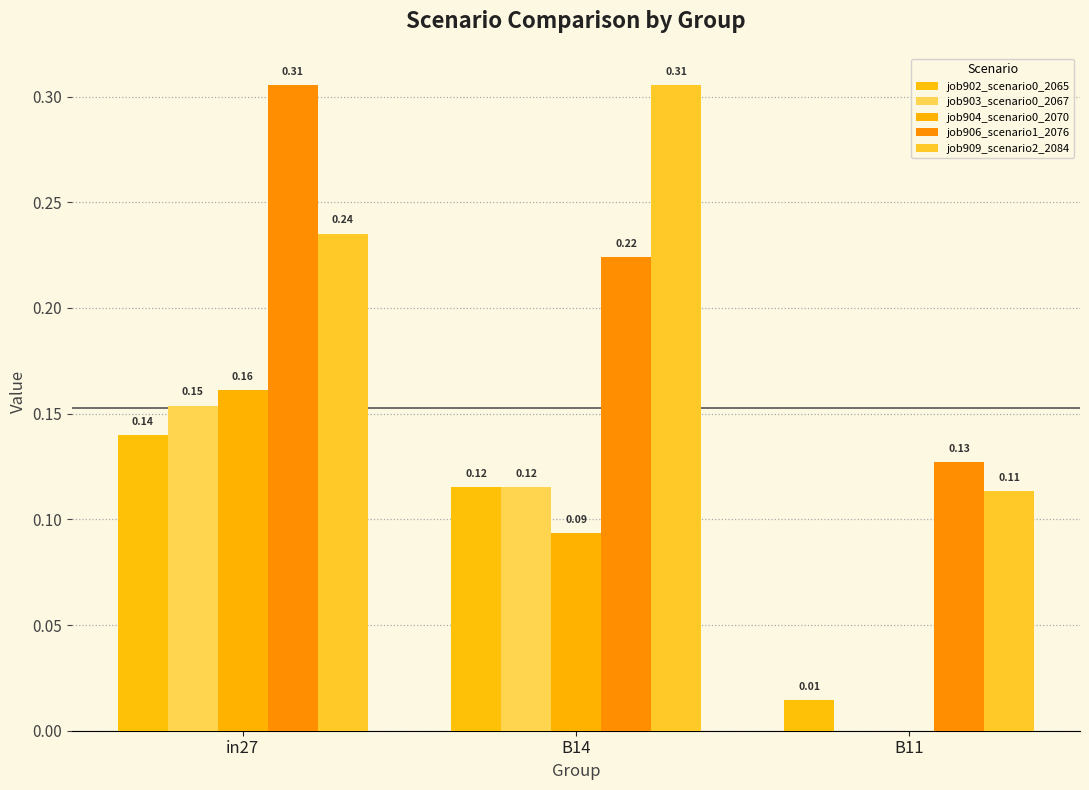

Between in27 and B11, which series saw the biggest shift?

job906_scenario1_2076